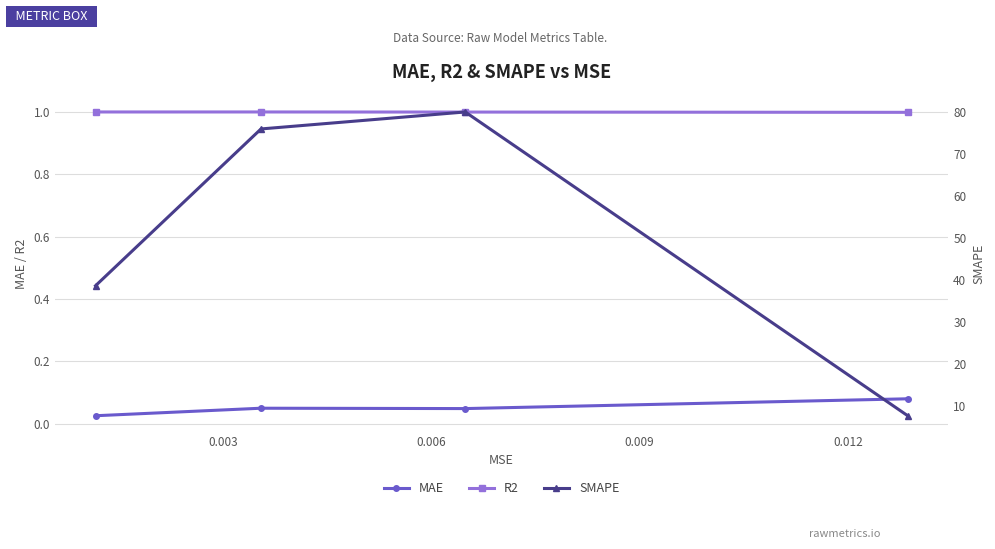

How many interior local peaks does the R2 series have?

1